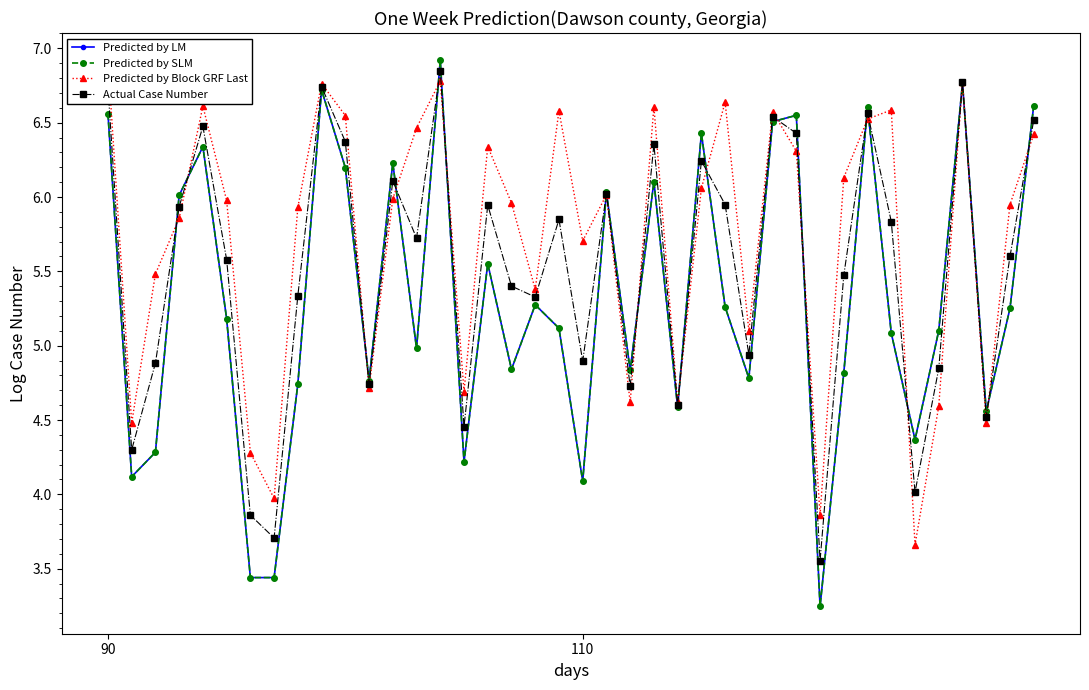

Which series has the largest total across all categories?

Predicted by Block GRF Last